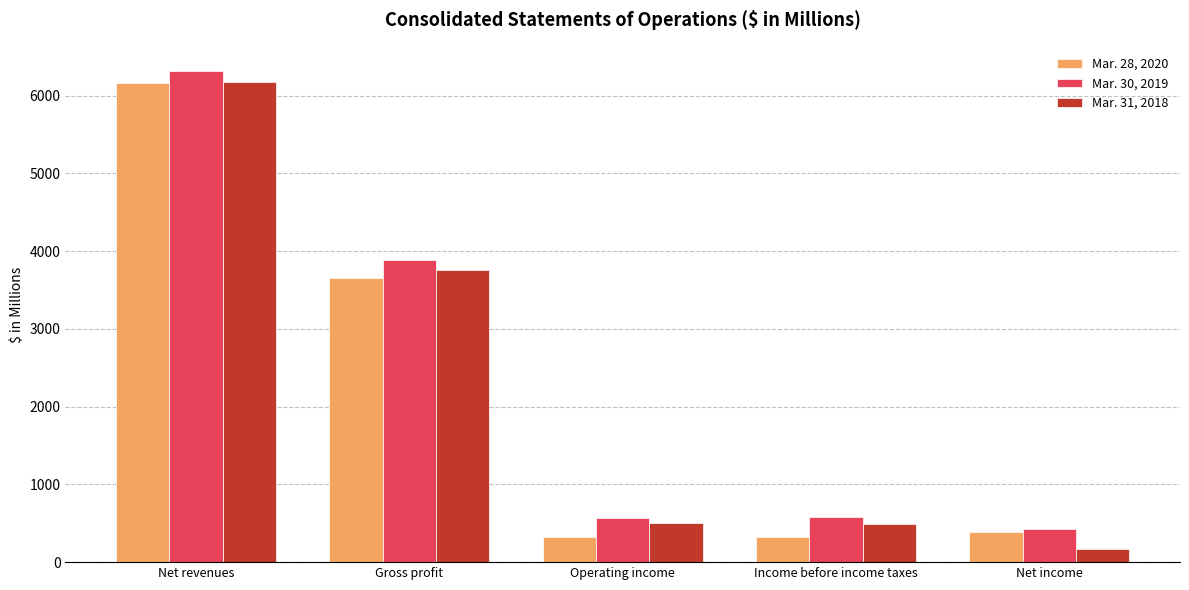

What is the total value across all series at Operating income?

1377.0